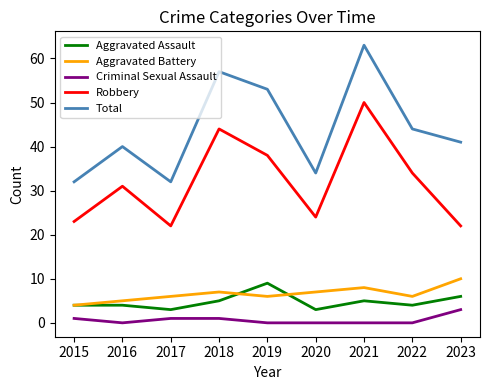

Which series changed the most between 2015 and 2023?

Total